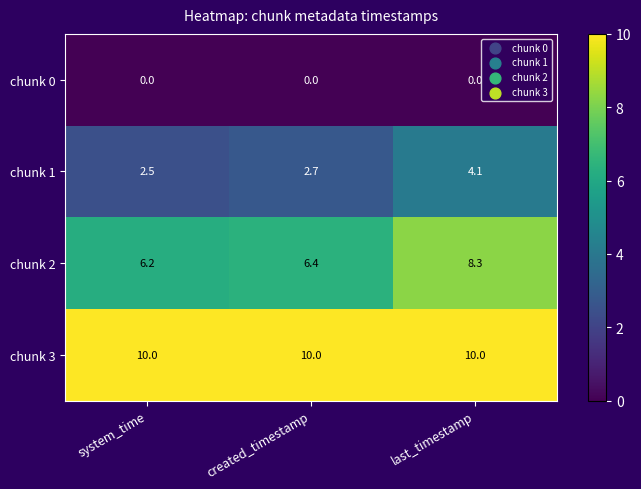

What is the sum of the chunk 1 values at created_timestamp and system_time?

5.2